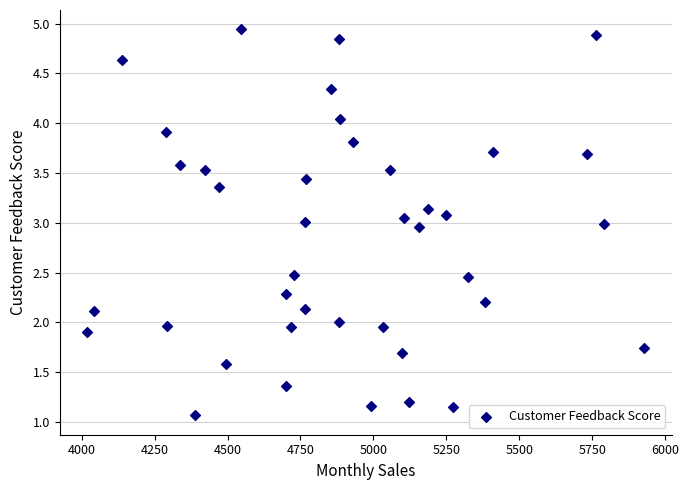

What is the range of Y values (max minus min)?

3.9